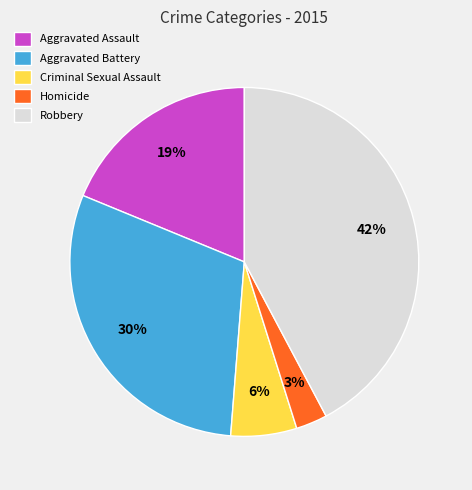

Which slice is the smallest?

Homicide